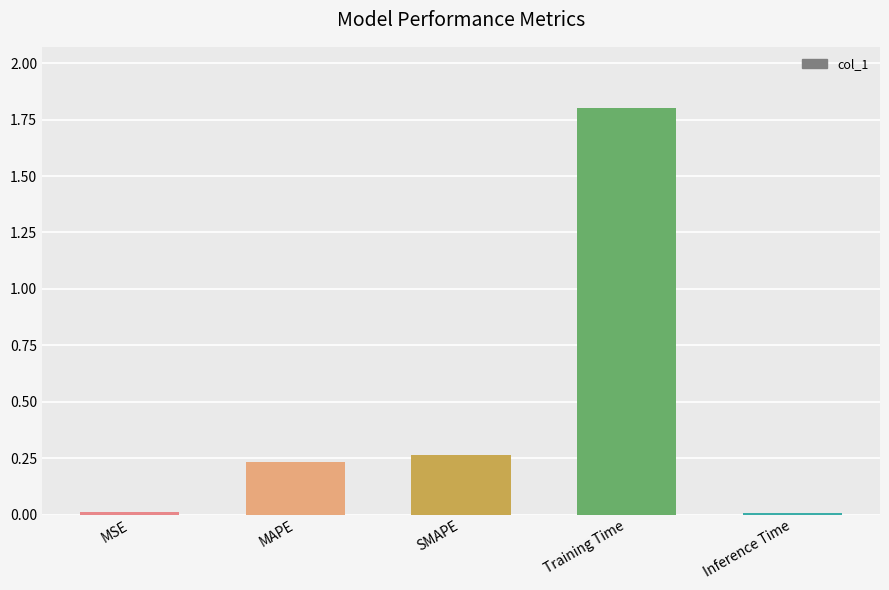

How many bars are there in total?

5